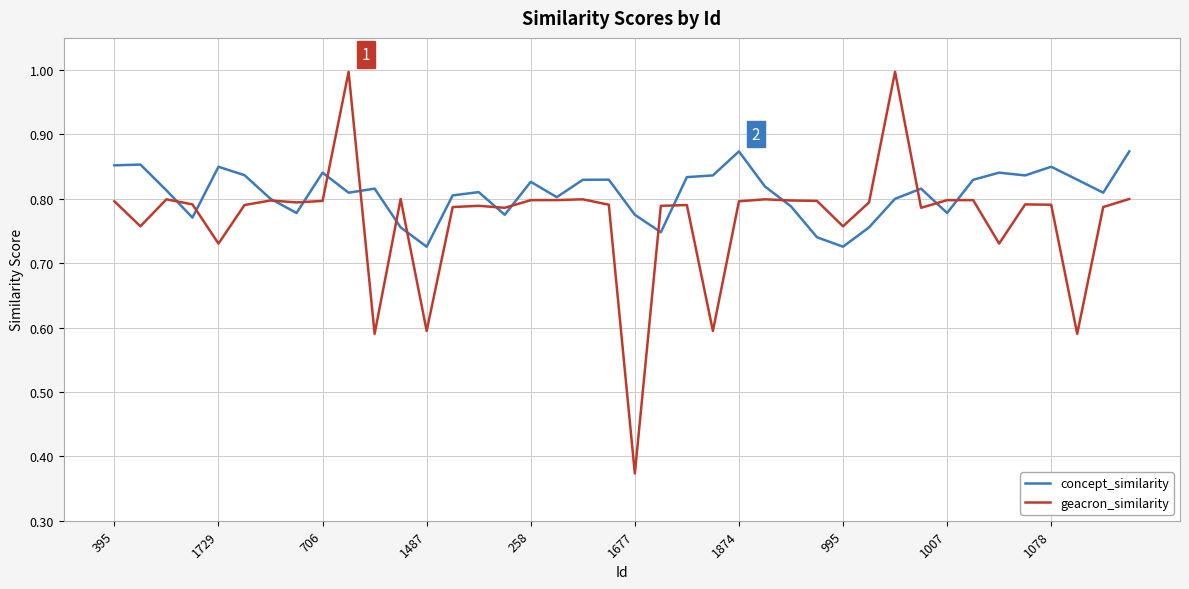

Which series has the largest range (max minus min)?

geacron_similarity